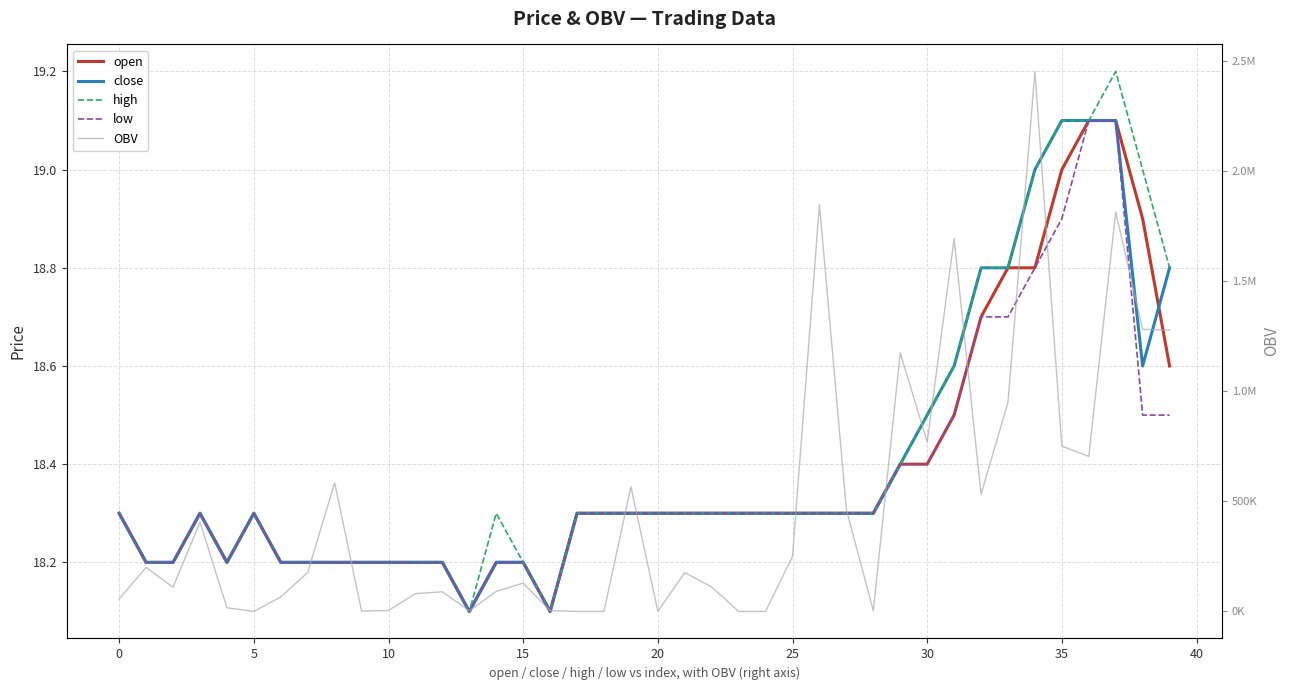

How many lines are shown in the chart?

5